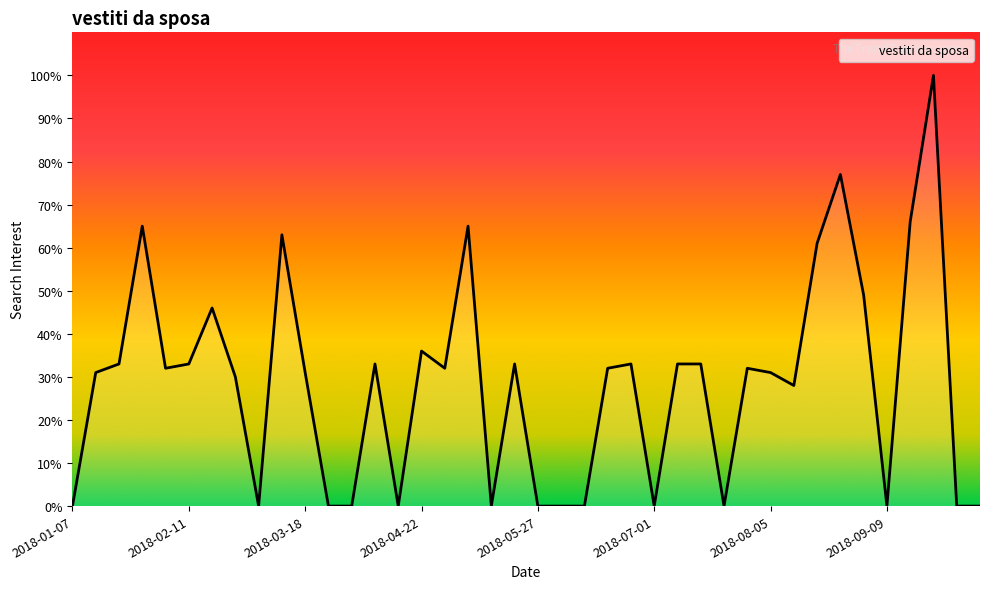

What is the maximum value shown in the chart?

100